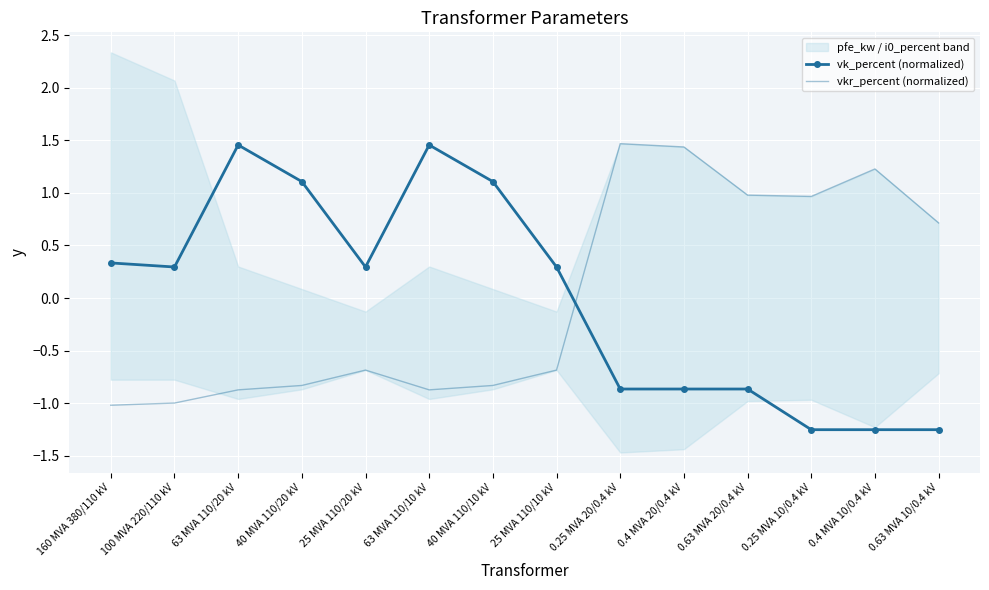

Reading right to left, extract all data points from this chart.

vk_percent (normalized): -1.3	-1.3	-1.3	-0.9	-0.9	-0.9	0.3	1.1	1.5	0.3	1.1	1.5	0.3	0.3
vkr_percent (normalized): 0.7	1.2	1.0	1.0	1.4	1.5	-0.7	-0.8	-0.9	-0.7	-0.8	-0.9	-1.0	-1.0